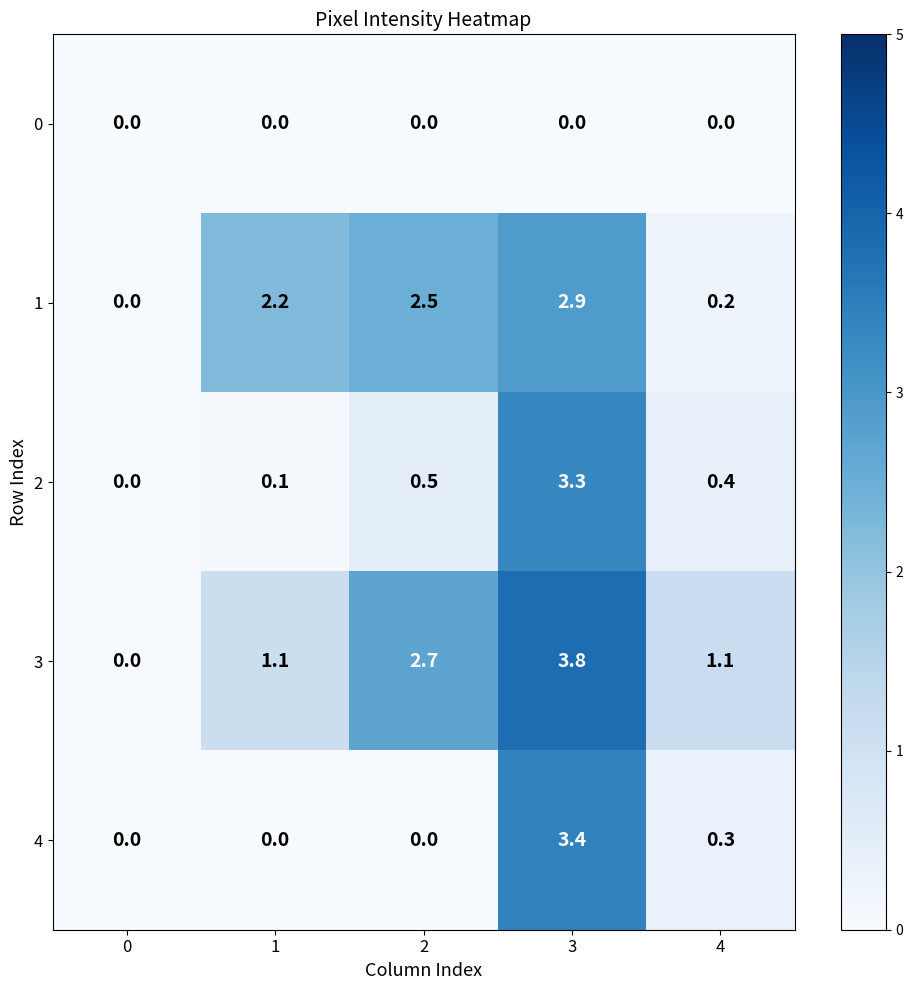

Reading right to left, list all the values displayed in this chart.

0: 0.0	0.0	0.0	0.0	0.0
1: 0.2	2.9	2.5	2.2	0.0
2: 0.4	3.3	0.5	0.1	0.0
3: 1.1	3.8	2.7	1.1	0.0
4: 0.3	3.4	0.0	0.0	0.0